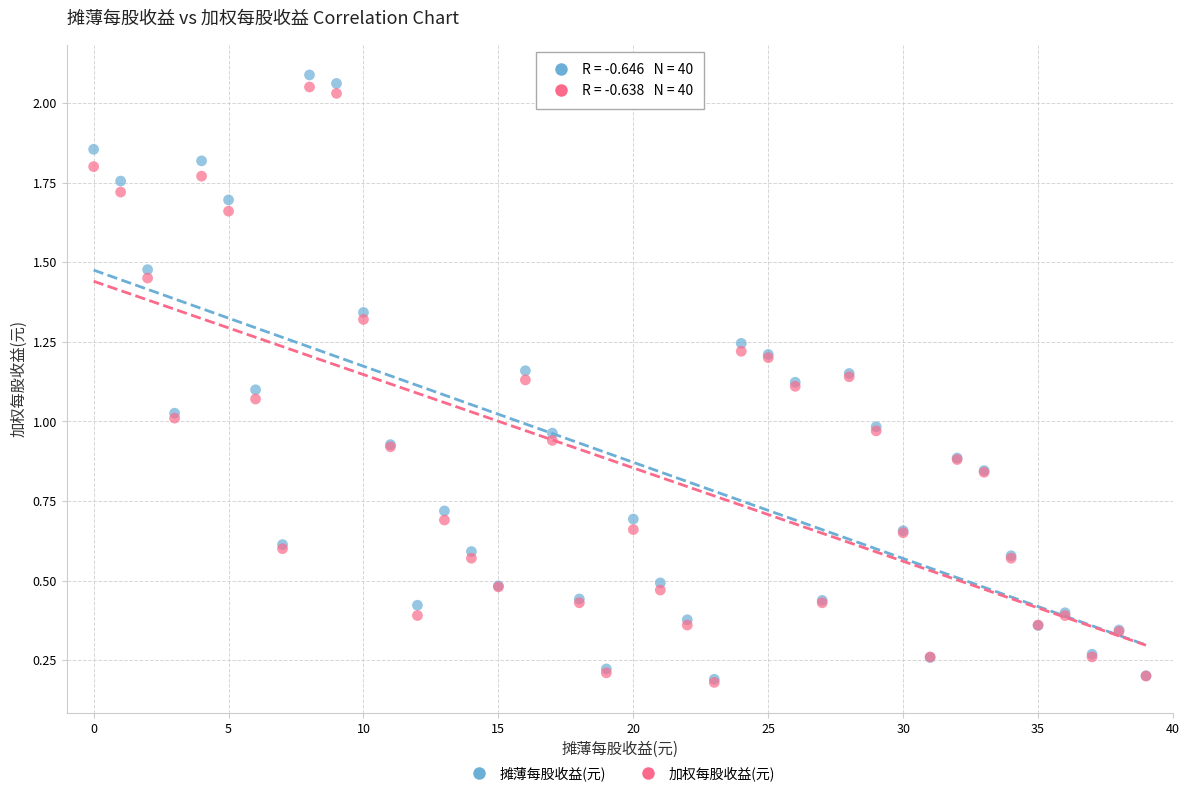

Which series contains the highest Y value?

摊薄每股收益(元)